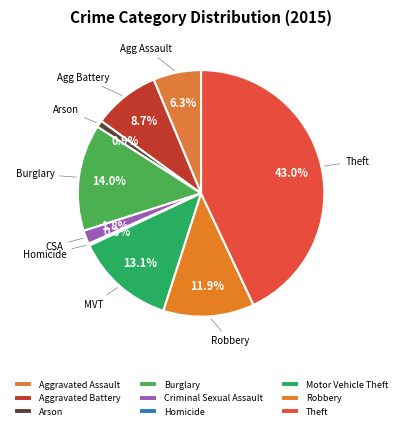

What is the smallest slice in the pie chart?

Homicide